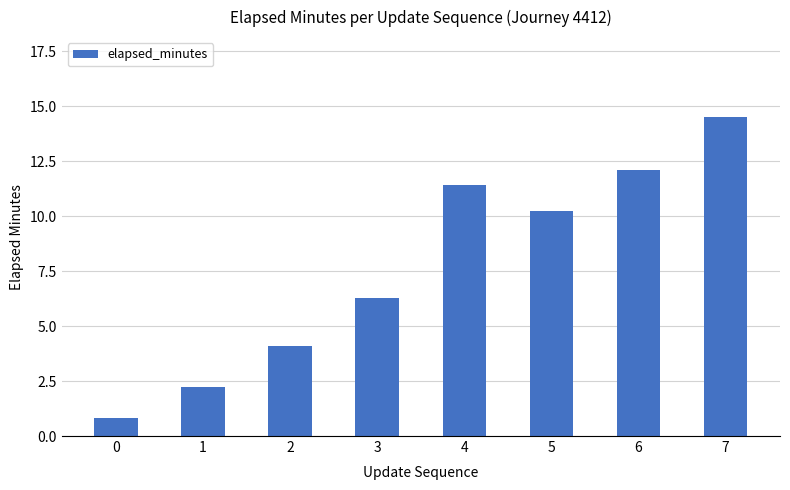

Between 6 and 2, which is larger?

6